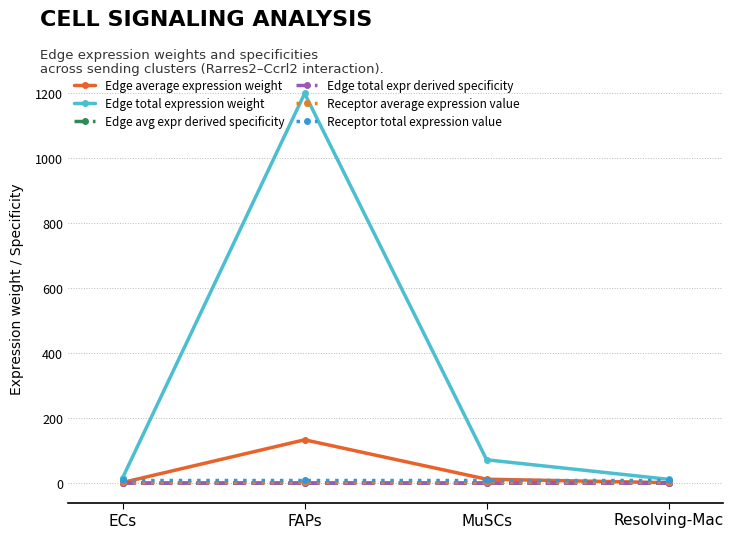

Which series has the largest total across all categories?

Edge total expression weight